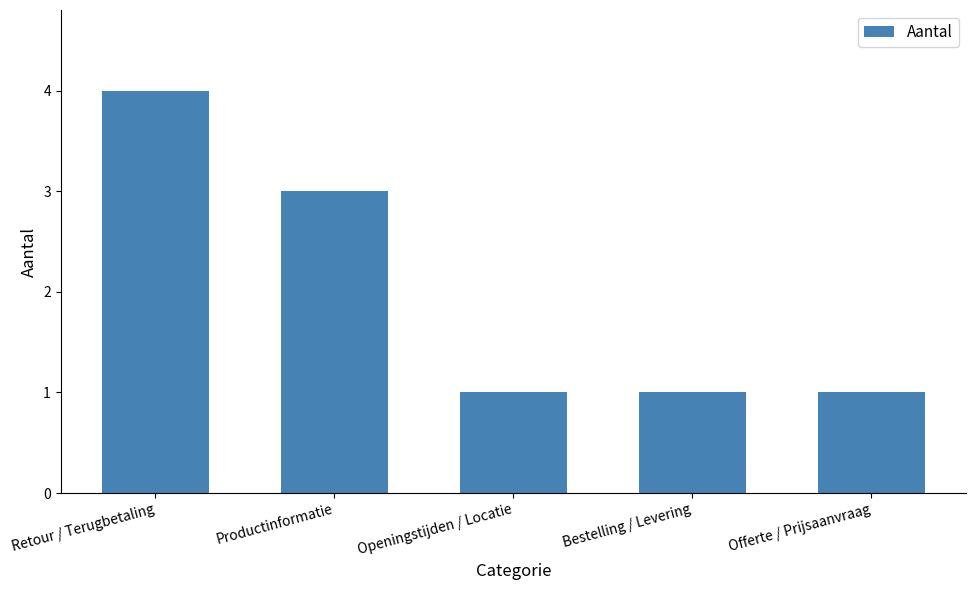

How many values are between 1 and 3?

4